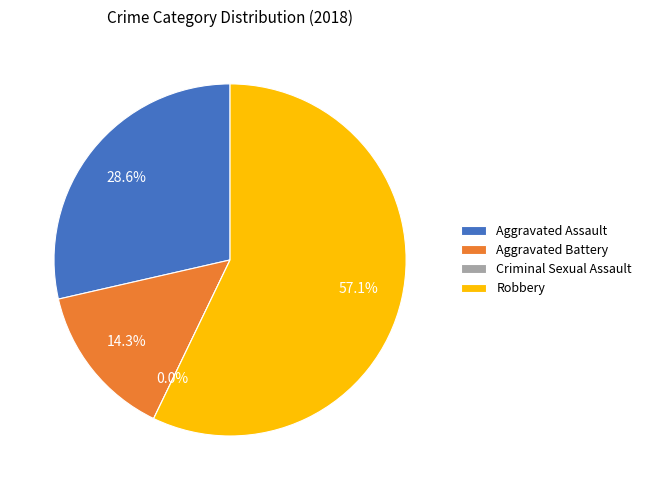

Which has a higher value, Aggravated Assault or Aggravated Battery?

Aggravated Assault